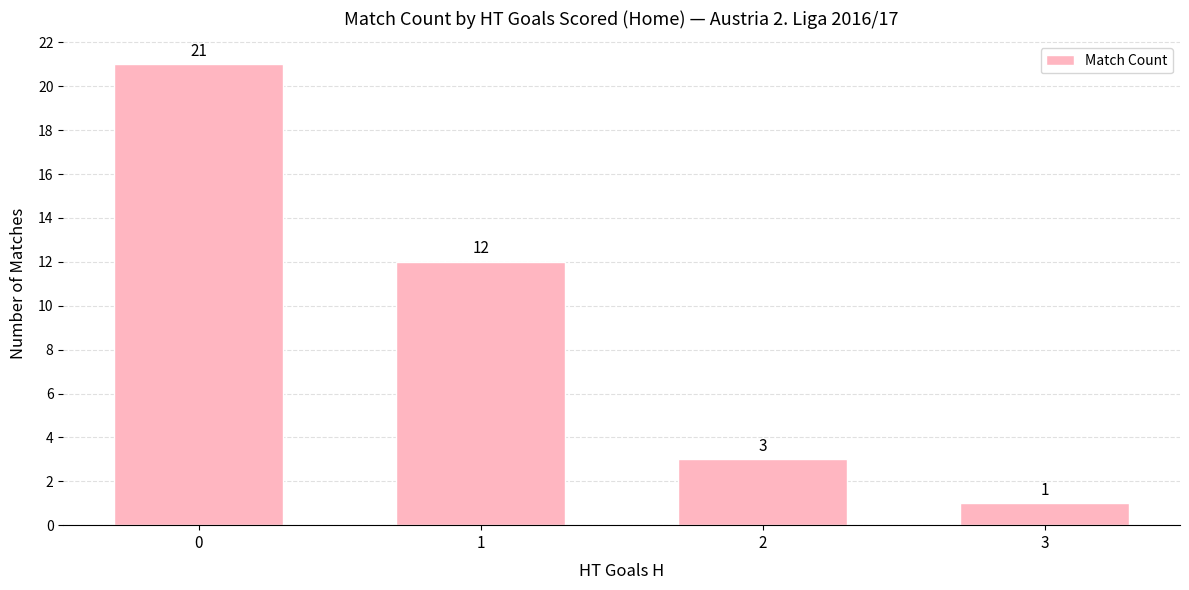

Reading left to right, what are all the values shown in this chart?

0=21	1=12	2=3	3=1